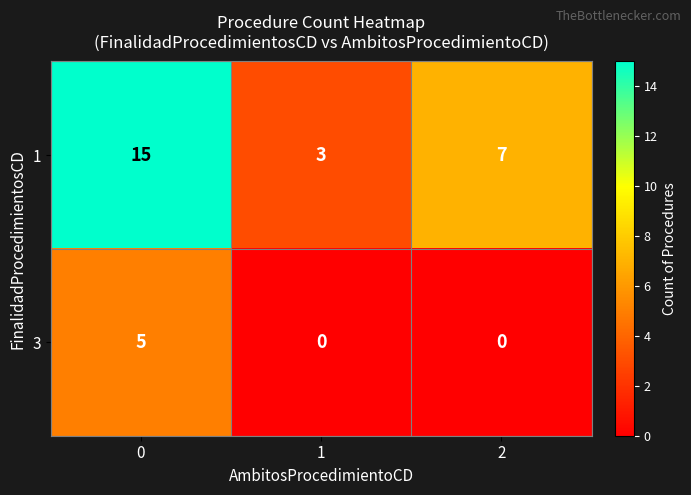

List the series in order of their overall mean, lowest first.

3, 1